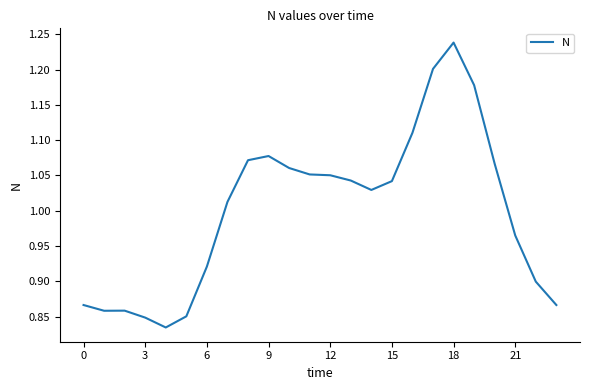

What is the difference between the maximum and minimum values?

0.4